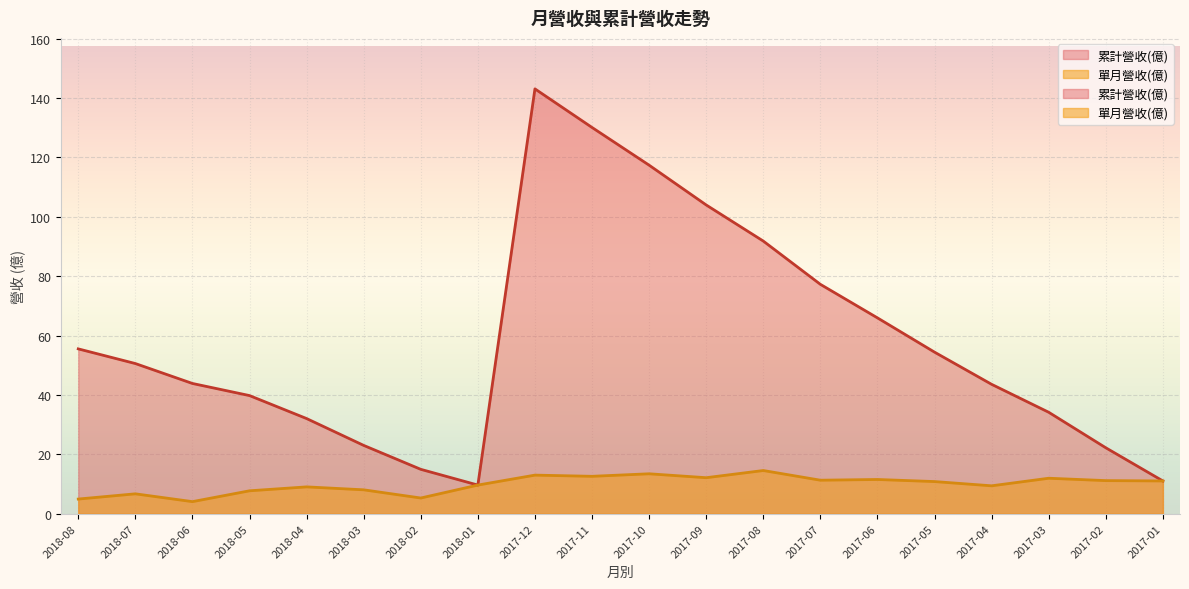

How many distinct data groups are displayed?

2